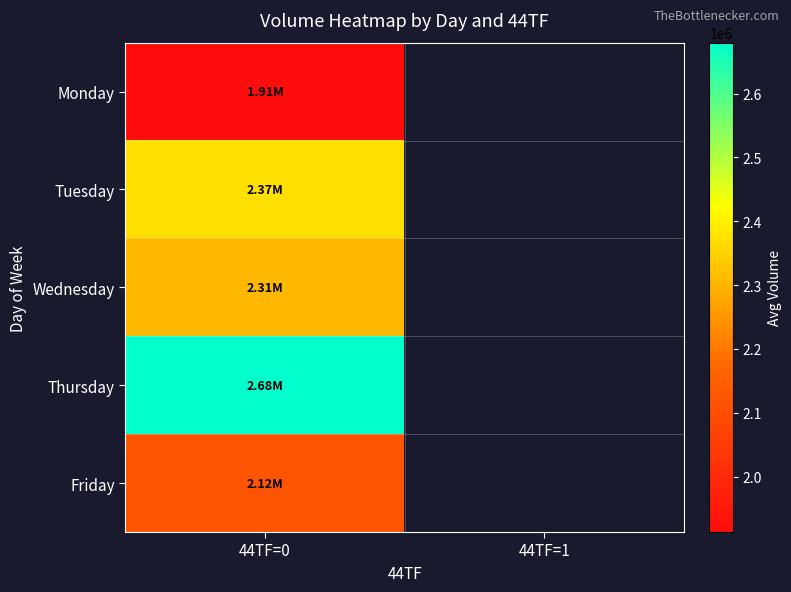

Which series has the widest spread of values?

Monday